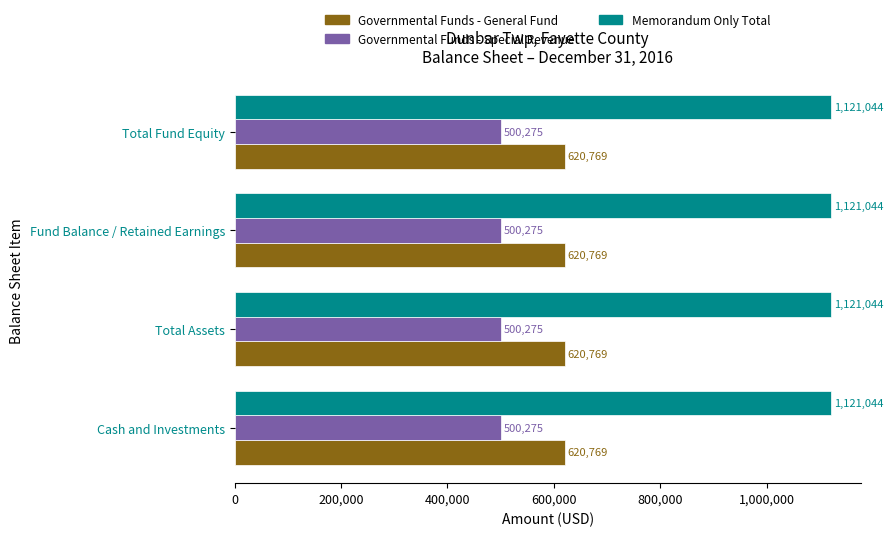

What is the spread (max minus min) of values at Fund Balance / Retained Earnings?

620769